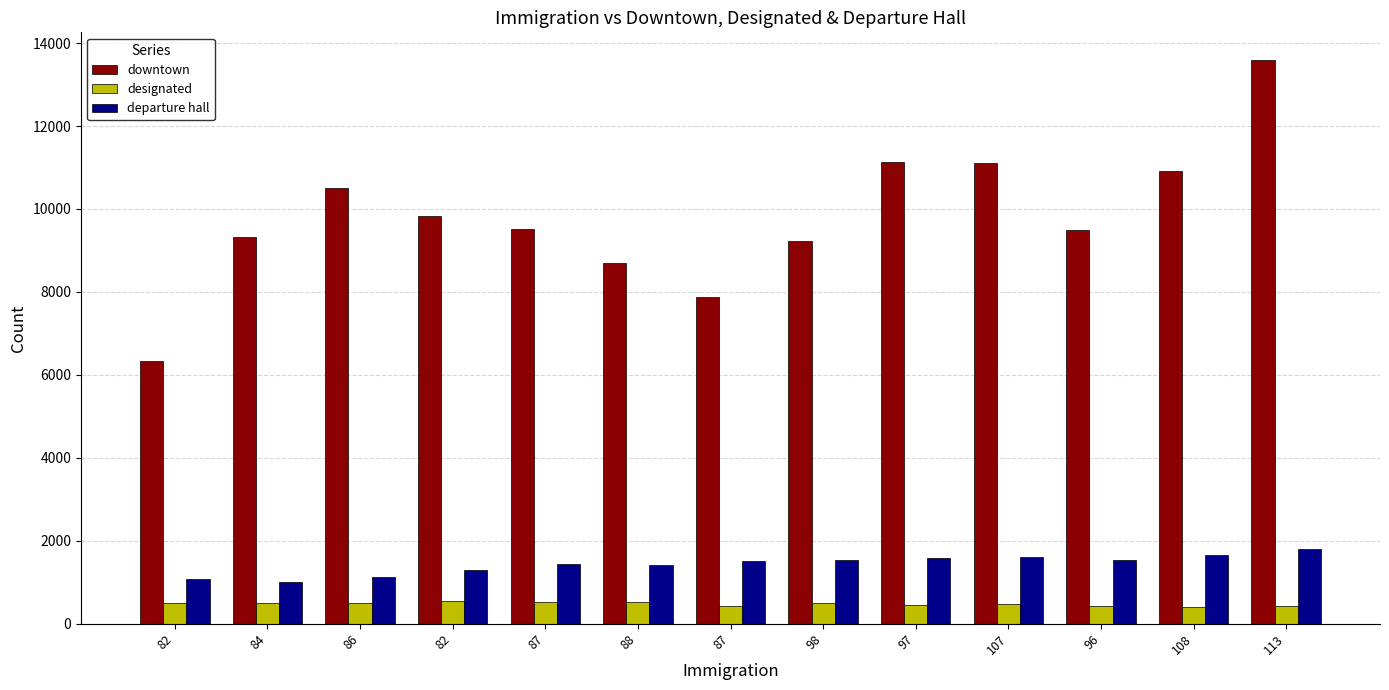

Which category has the highest value in the departure hall series?

113